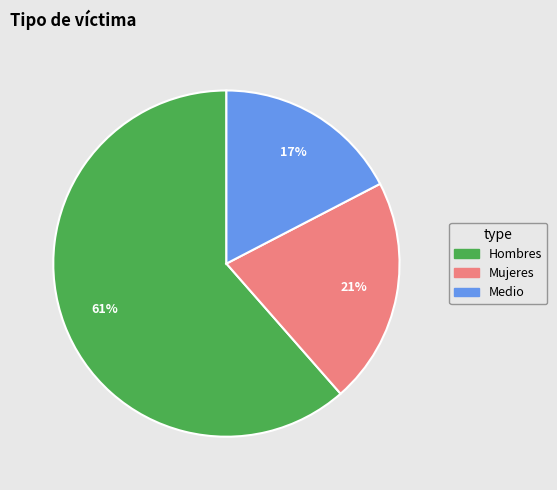

To the nearest percent, what percentage of the pie is Medio?

17%